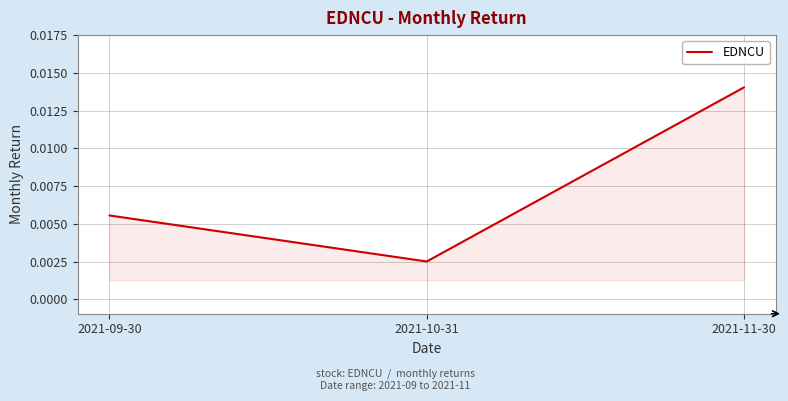

List the labels in order of value, largest first.

2021-11-30, 2021-09-30, 2021-10-31